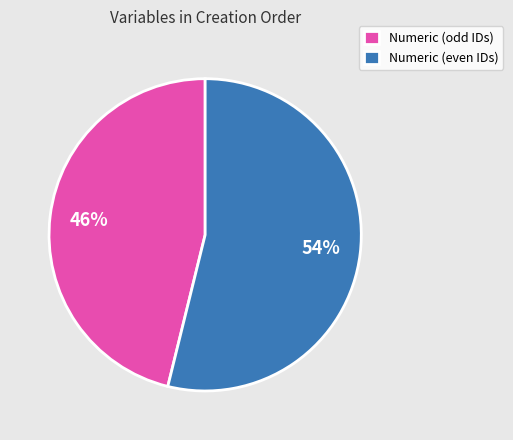

Between Numeric (odd IDs) and Numeric (even IDs), which is larger?

Numeric (even IDs)